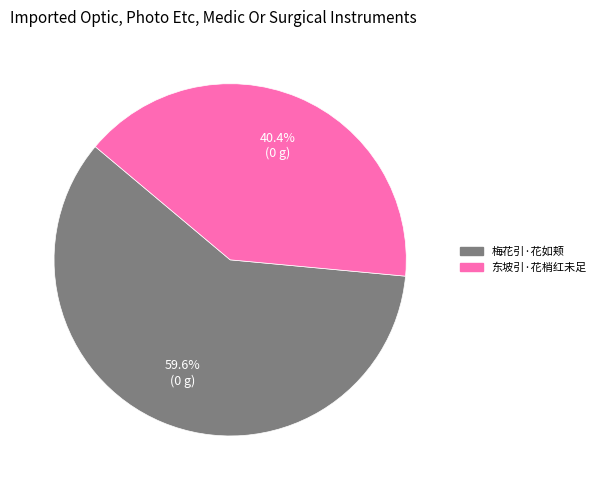

To the nearest percent, what portion does 东坡引·花梢红未足 represent?

40%